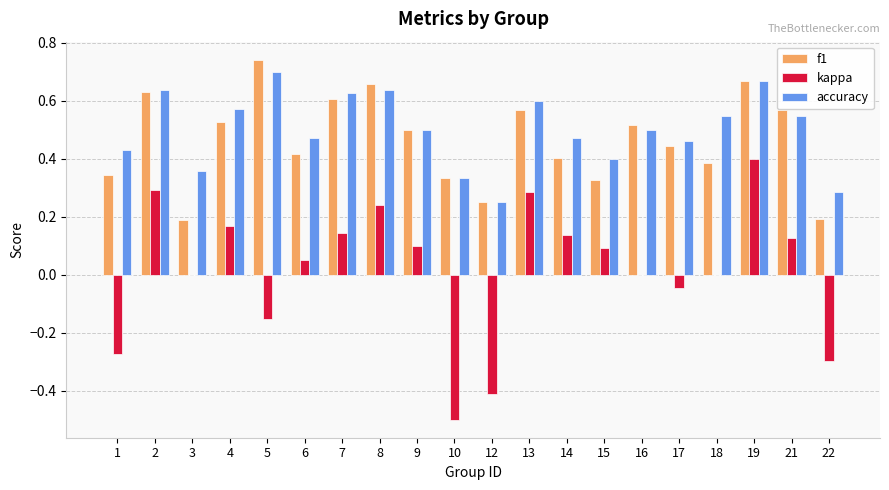

Is it true that kappa equals 0.4 at 19?

True